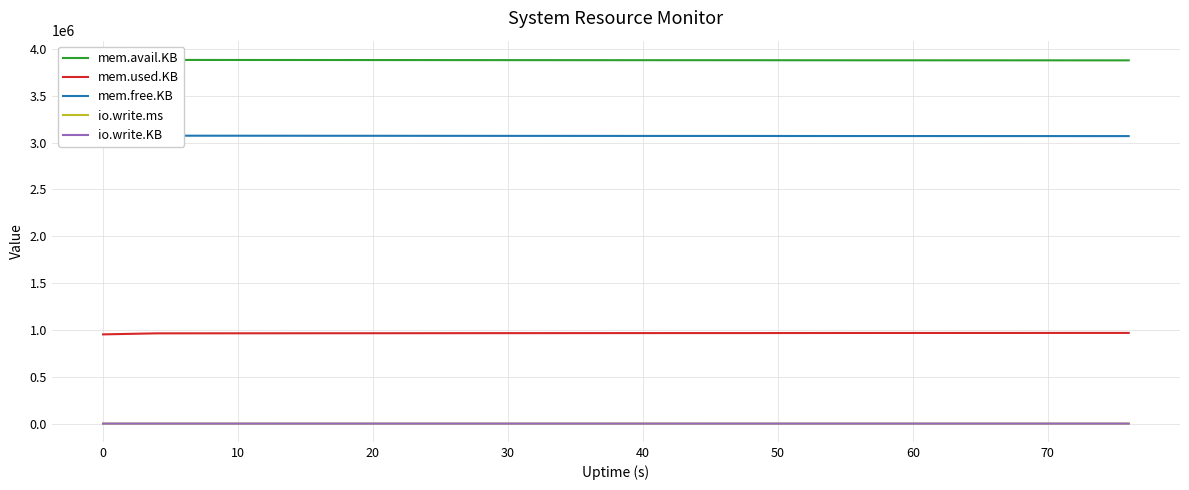

True or false: mem.used.KB and io.write.ms intersect in this chart.

False